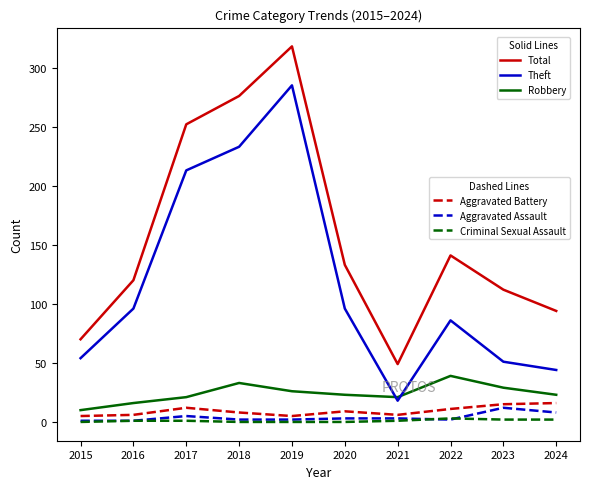

What is the greatest value displayed?

318